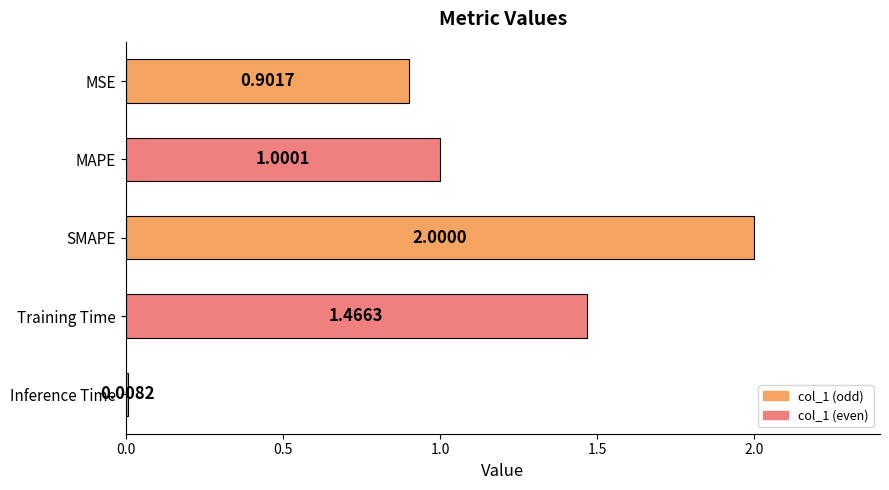

Where is the data nearest to the value 1?

MAPE